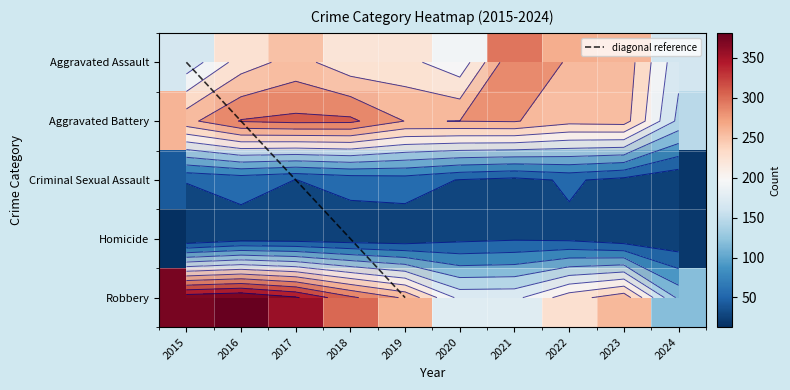

Count the number of categories in the chart.

10